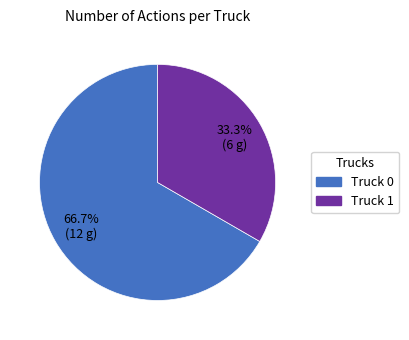

Which category has the biggest portion of the pie?

Truck 0